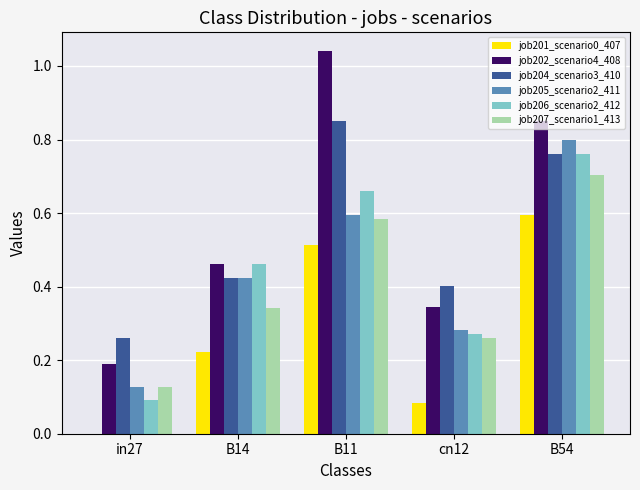

At which label does job205_scenario2_411 reach its peak?

B54